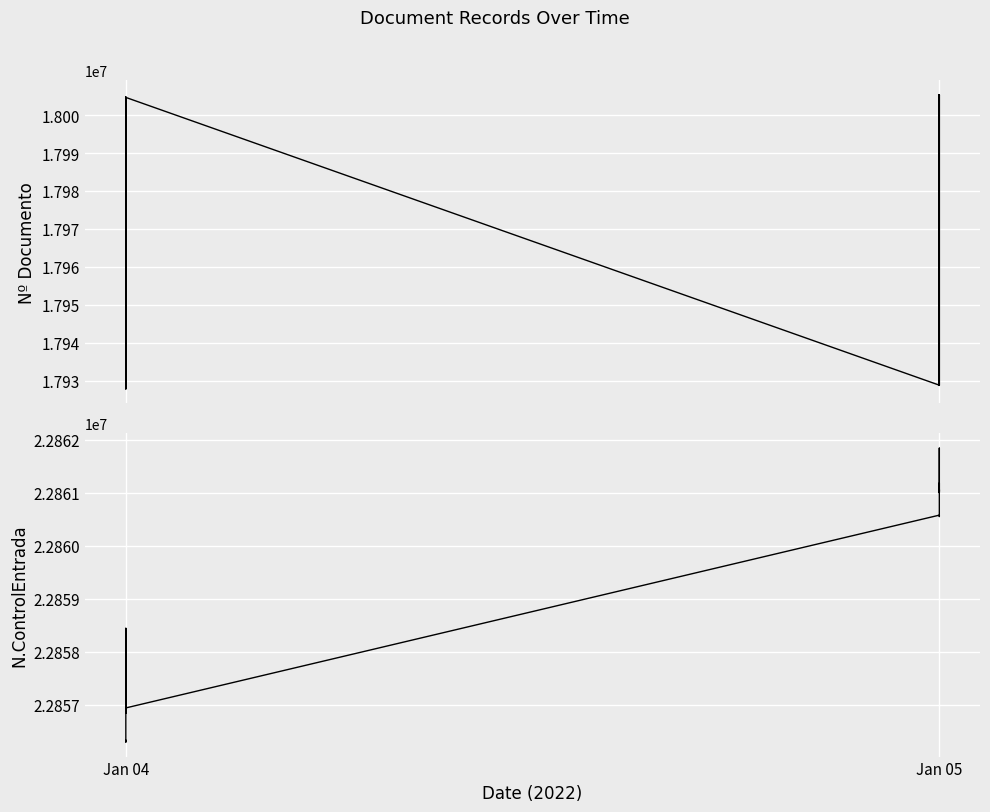

True or false: N.ControlEntrada and Nº Documento cross at least once.

False